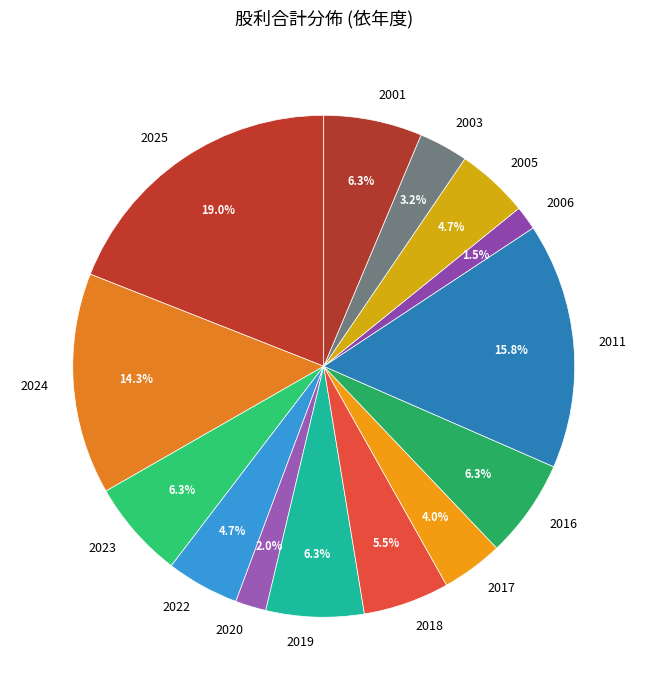

Does 2018 account for over 50% of the chart?

No